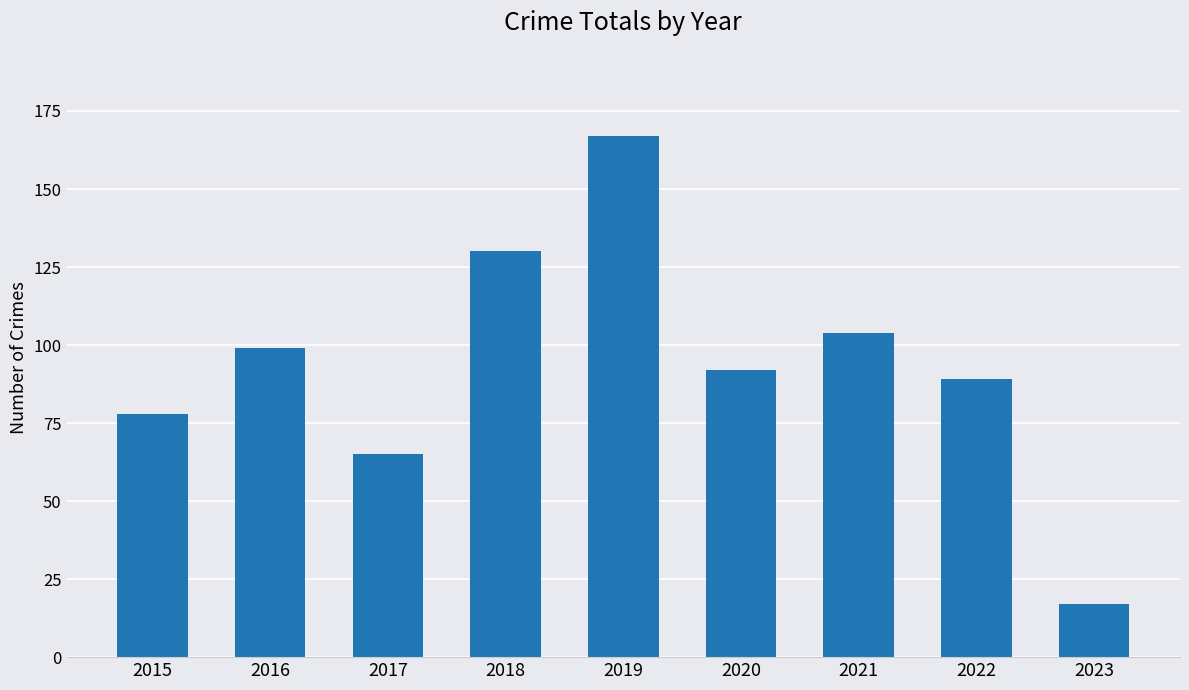

The value at 2015 is 24. True or false?

False